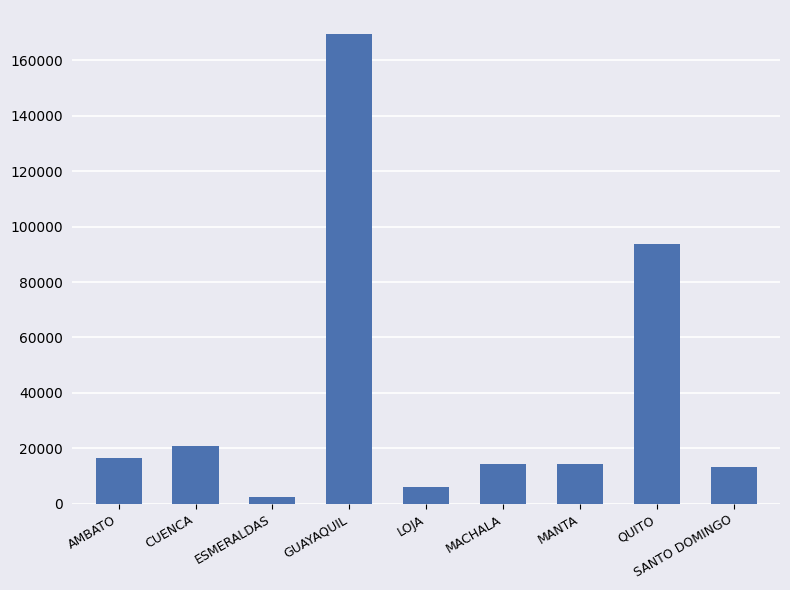

At which label is the value closest to 86012?

QUITO